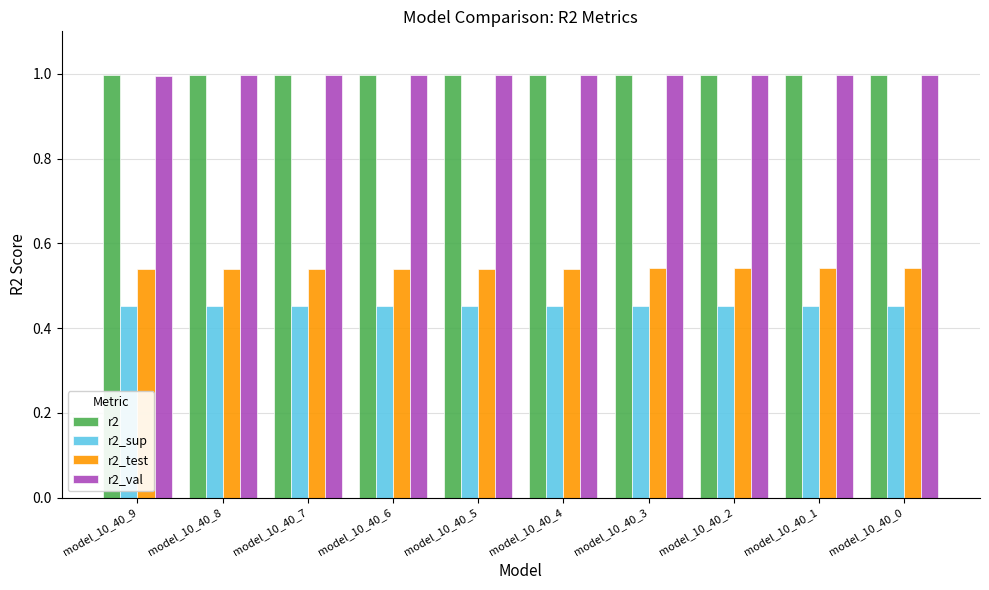

Is it true that r2 equals 1.4 at model_10_40_5?

False